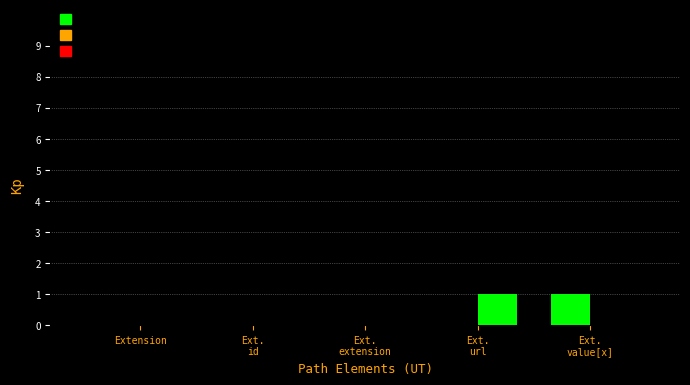

Which series has the largest total across all categories?

Min